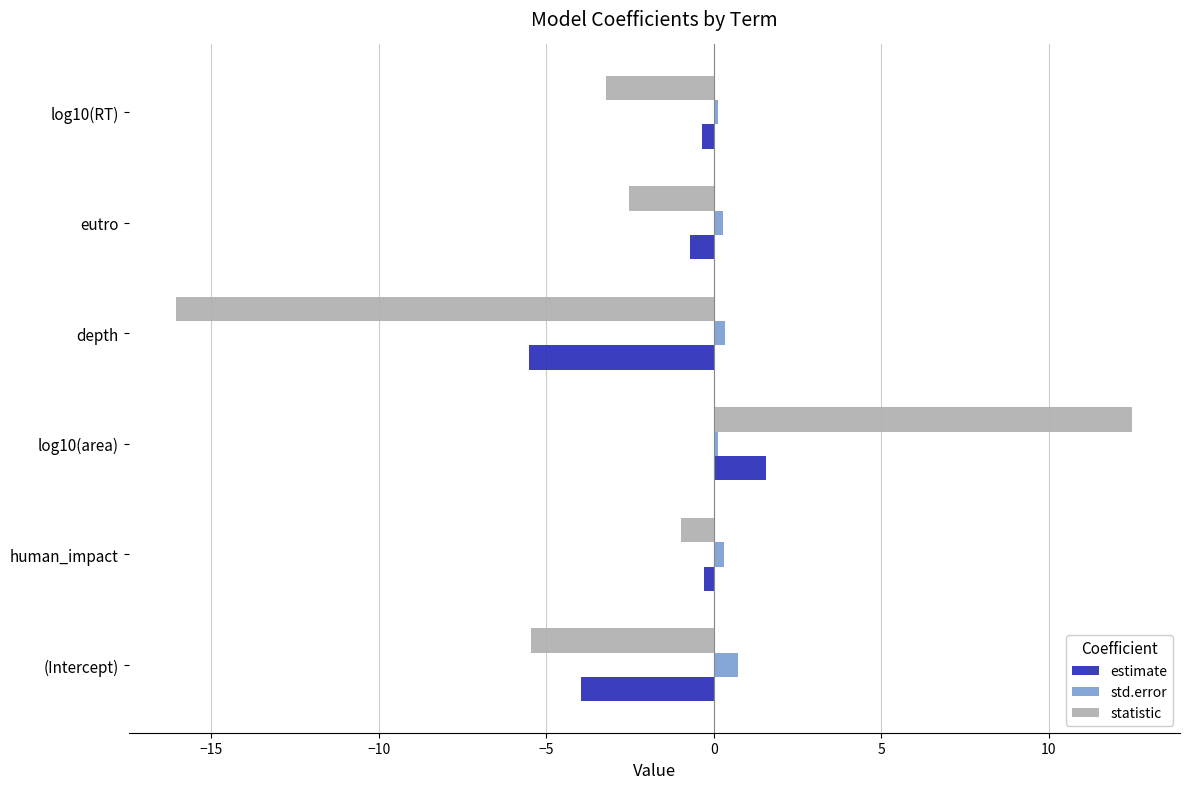

What is the total value across all series at (Intercept)?

-8.7